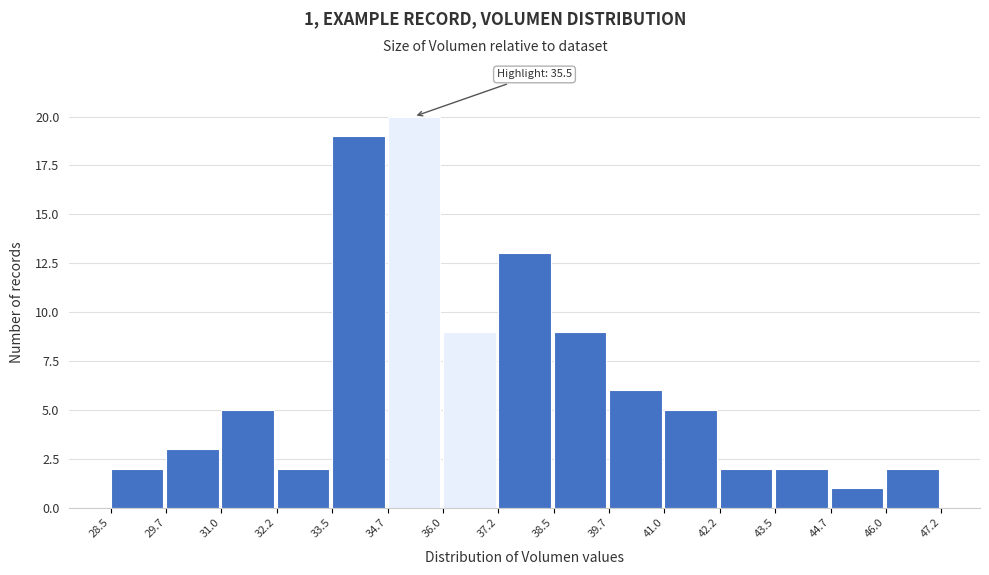

Which range on the x-axis has the tallest bar?

34.7 to 36.0